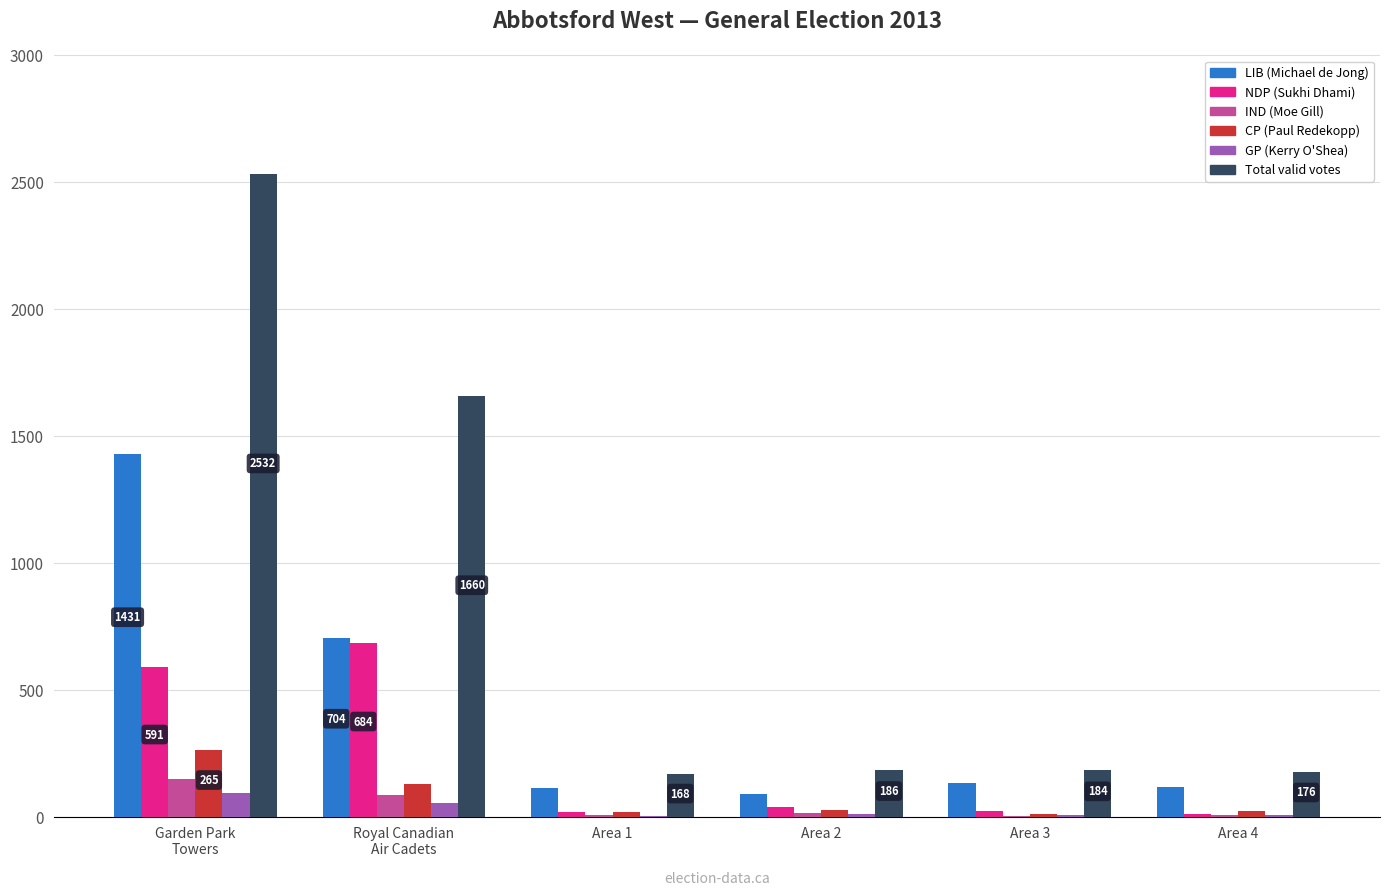

The CP (Paul Redekopp) series shows 22 at Area 4. True or false?

True